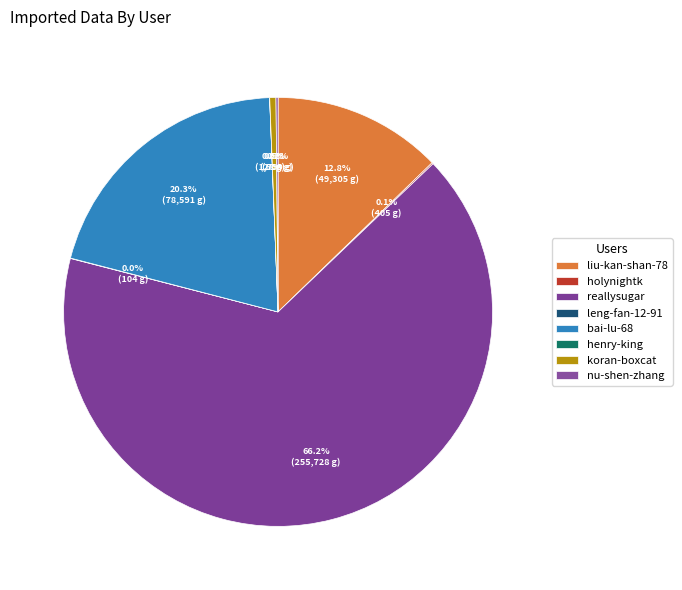

Approximately how many times larger is the value at reallysugar compared to bai-lu-68?

3.3